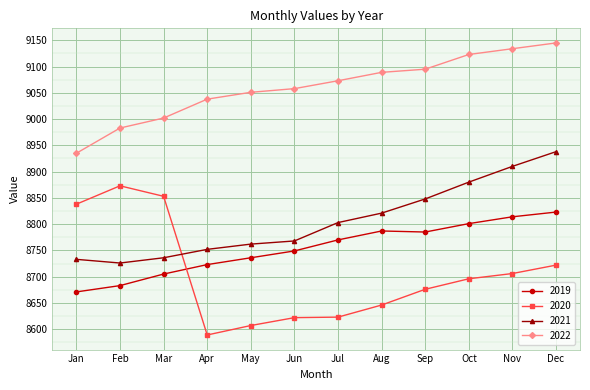

True or false: 2020 has a value of 8622 at Jun.

True